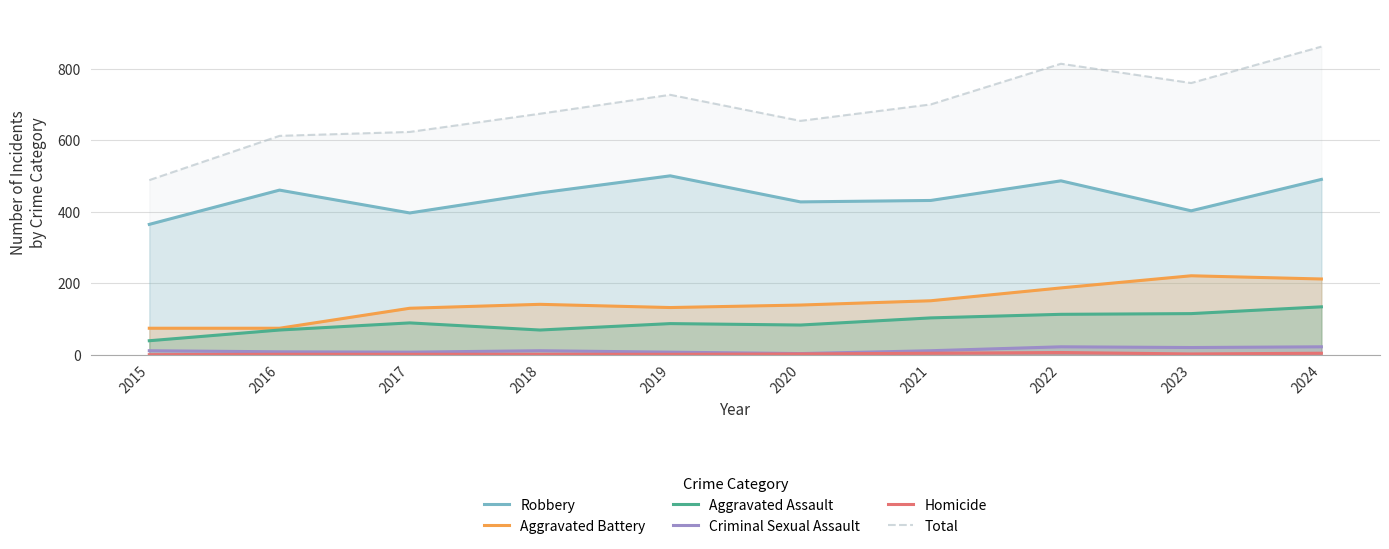

List the series in order of their peak value, lowest first.

Homicide, Criminal Sexual Assault, Aggravated Assault, Aggravated Battery, Robbery, Total